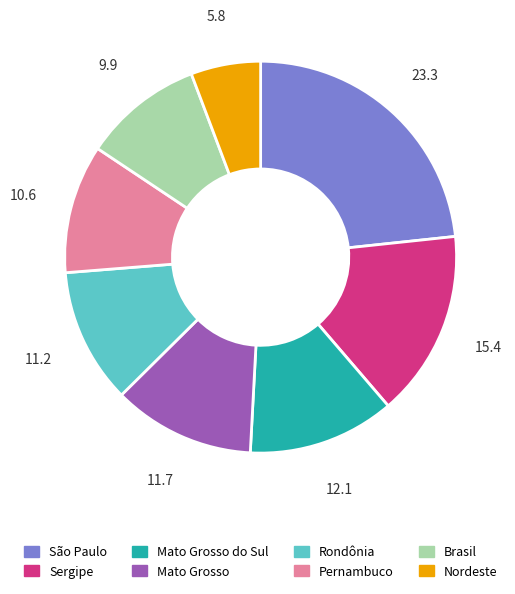

How many segments does this pie chart have?

8